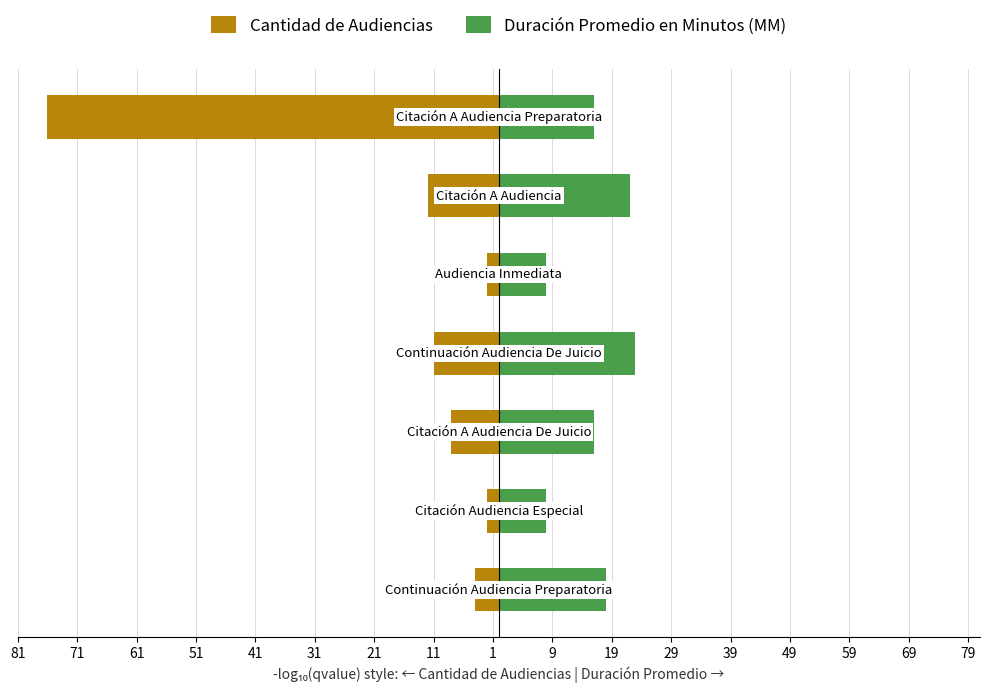

Rank the series at 51 from highest to lowest value.

Duración Promedio en Minutos (MM), Cantidad de Audiencias